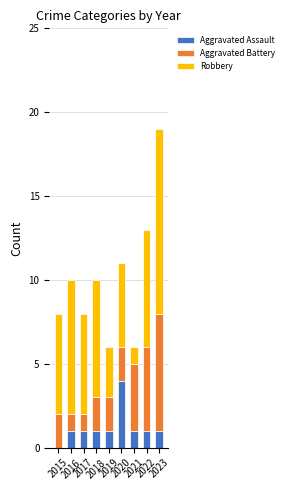

What is the highest value of the Aggravated Assault series?

4